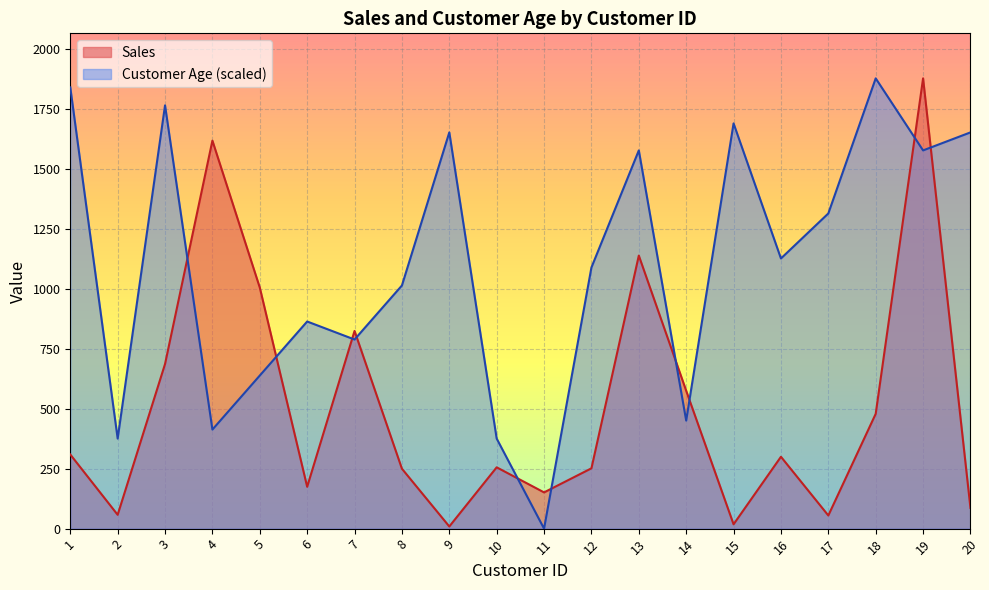

What is the maximum value shown in the chart?

1879.1